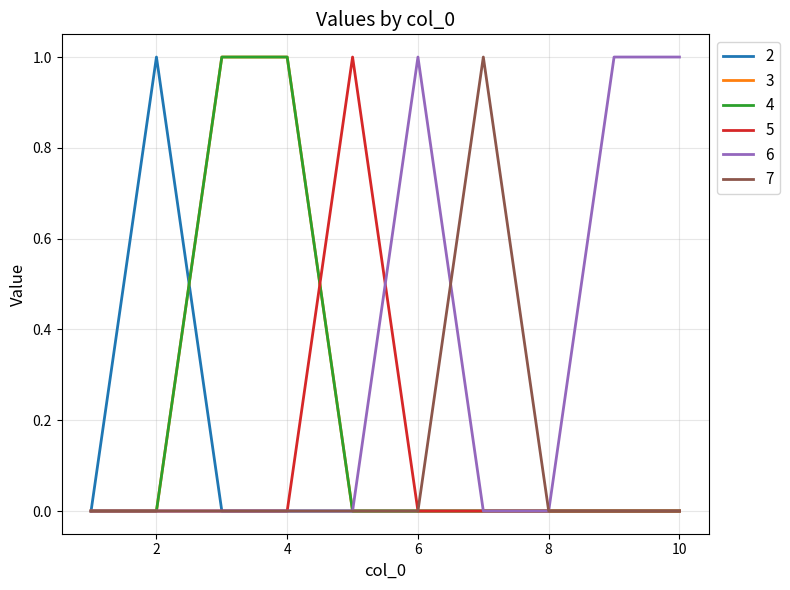

Reading left to right, list all the values displayed in this chart.

2: 1=0	2=1	3=0	4=0	5=0	6=0	7=0	8=0	9=0	10=0
3: 1=0	2=0	3=1	4=1	5=0	6=0	7=0	8=0	9=0	10=0
4: 1=0	2=0	3=1	4=1	5=0	6=0	7=0	8=0	9=0	10=0
5: 1=0	2=0	3=0	4=0	5=1	6=0	7=0	8=0	9=0	10=0
6: 1=0	2=0	3=0	4=0	5=0	6=1	7=0	8=0	9=1	10=1
7: 1=0	2=0	3=0	4=0	5=0	6=0	7=1	8=0	9=0	10=0